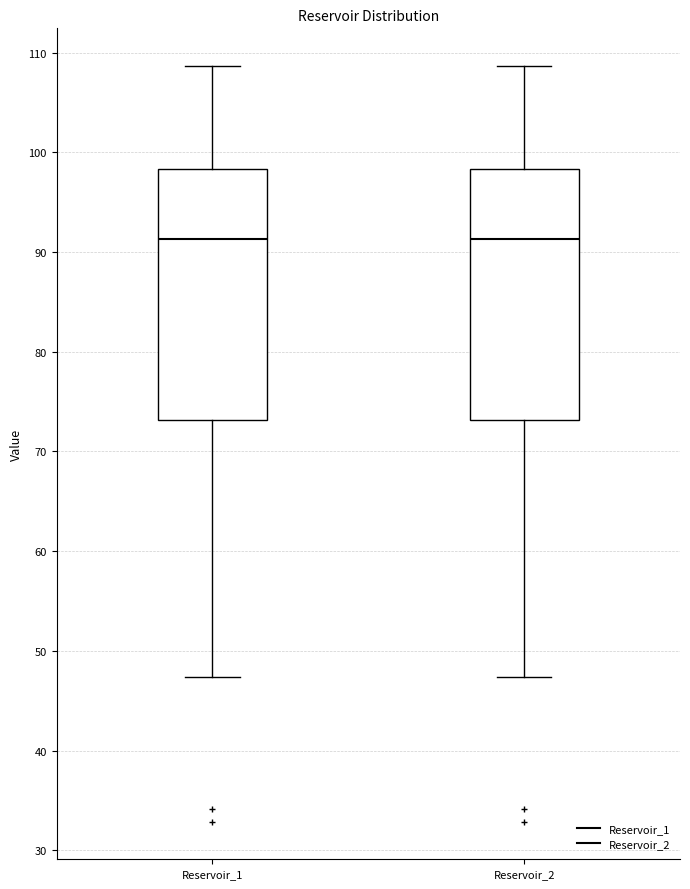

Where does the lower whisker of the box for Reservoir_2 end on the y-axis? The values are not printed on the chart, so give them approximately, as read against the axis.

47